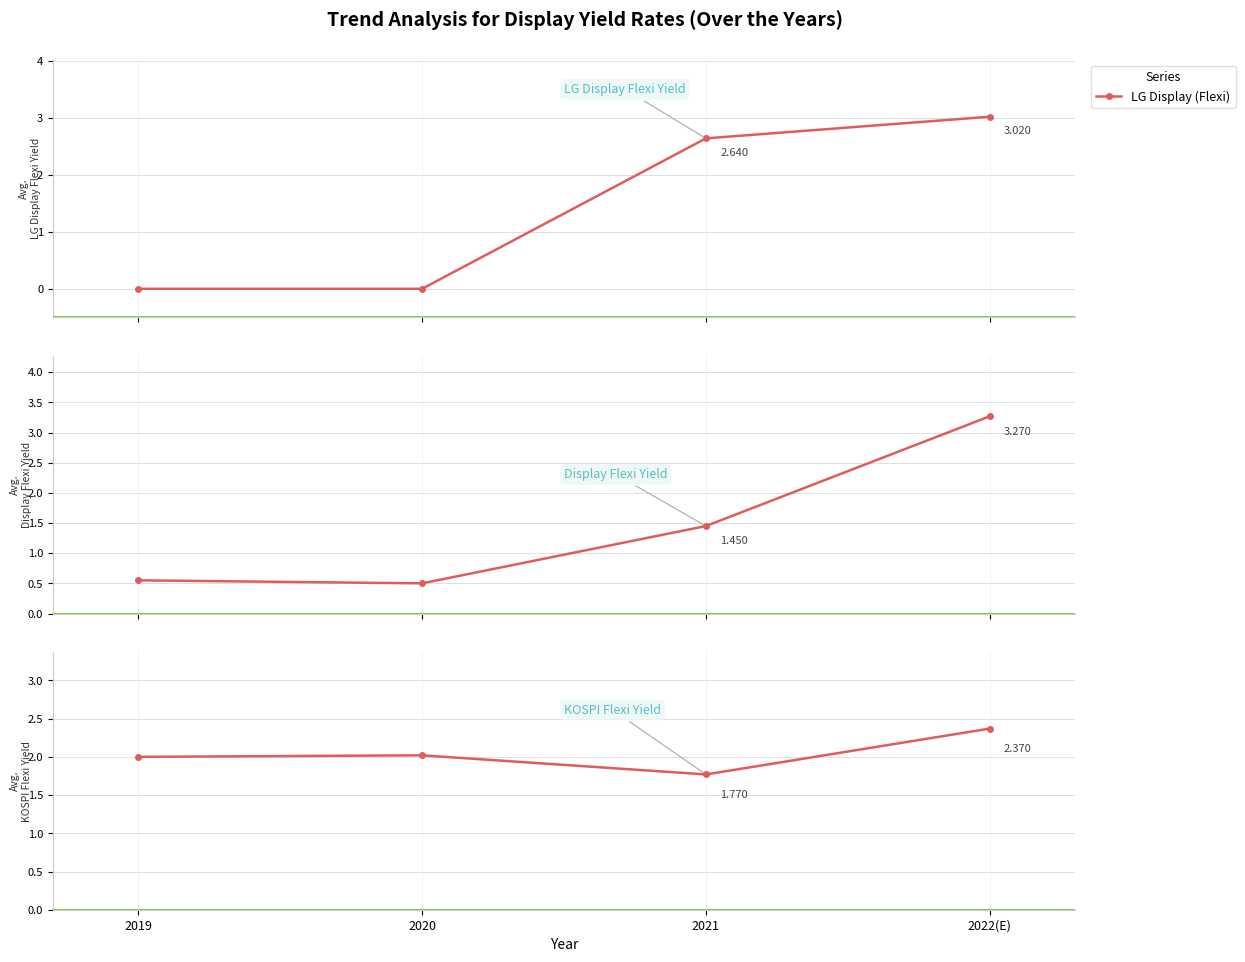

Does the chart have visible grid lines?

Yes